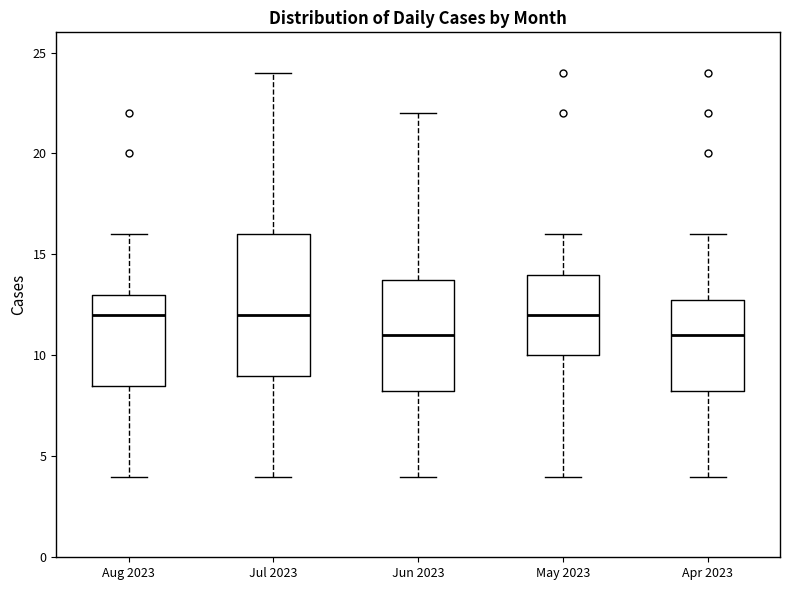

Comparing the boxes themselves (not the whiskers), which one is the tallest?

Jul 2023